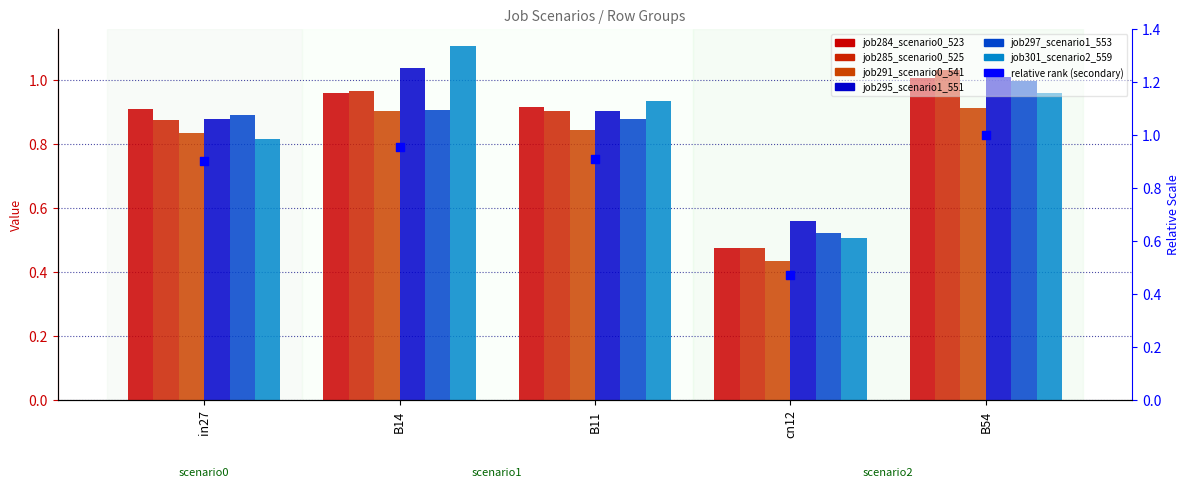

Which series contains the highest Y value?

job301_scenario2_559